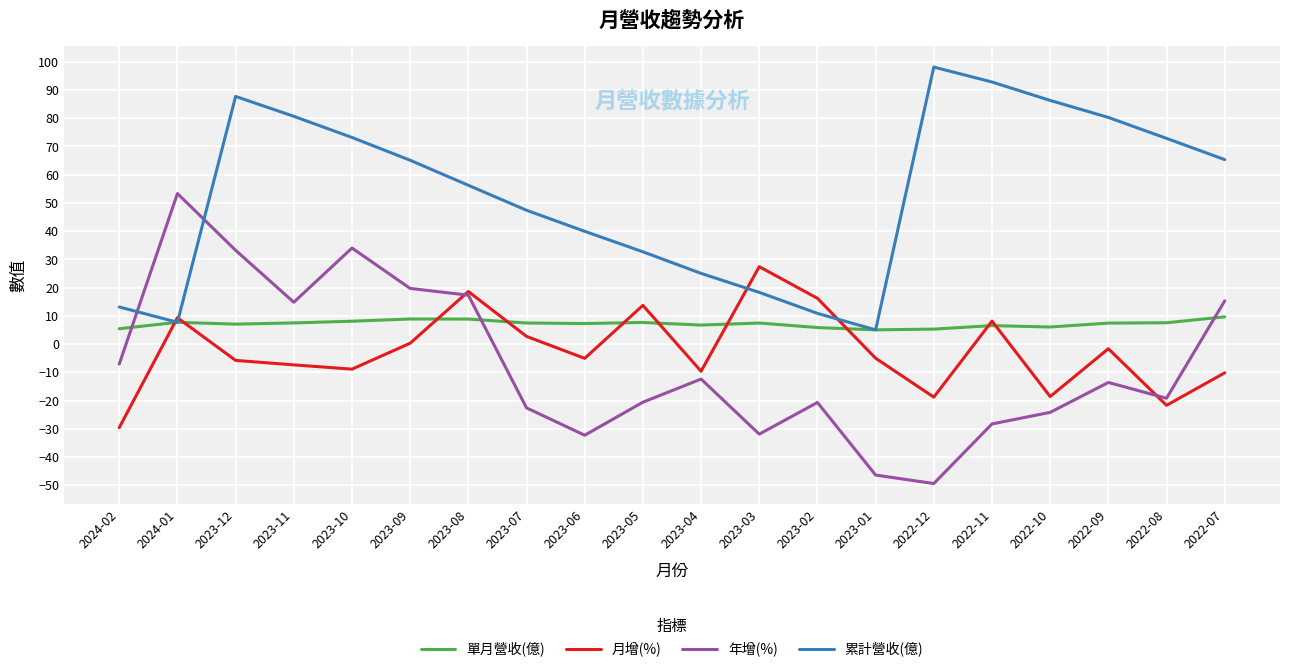

List the series in order of their peak value, highest first.

累計營收(億), 年增(%), 月增(%), 單月營收(億)